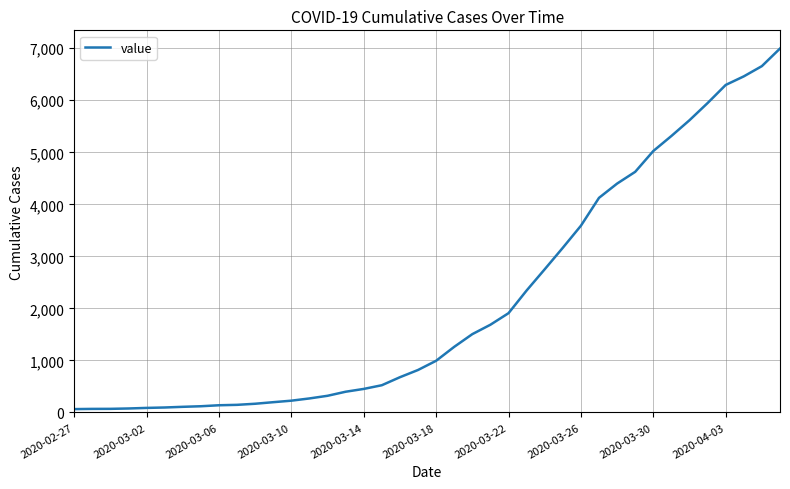

What is the greatest value displayed?

6995